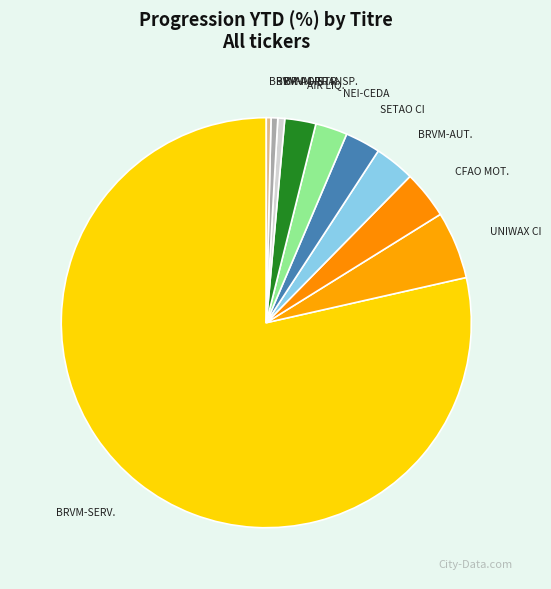

Is there a majority slice in this chart?

Yes